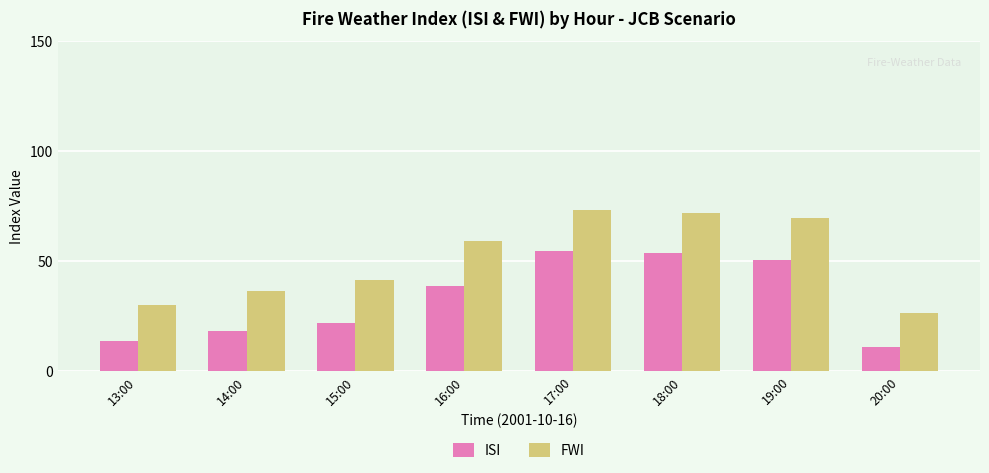

Rank the series at 17:00 from highest to lowest value.

FWI, ISI